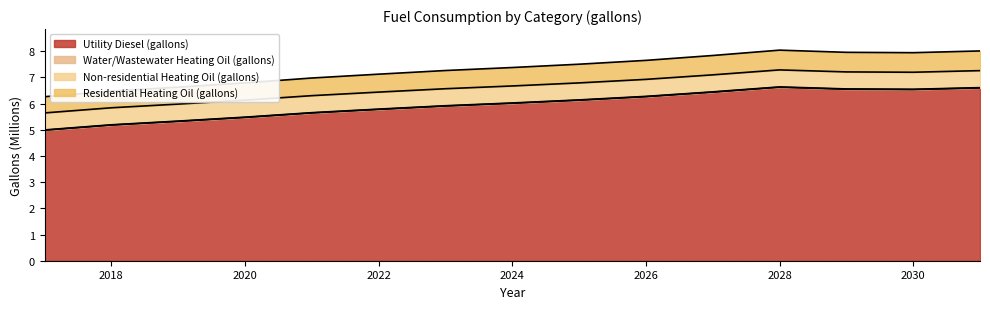

Is it true that Utility Diesel (gallons) equals 9.2 at 2020?

False